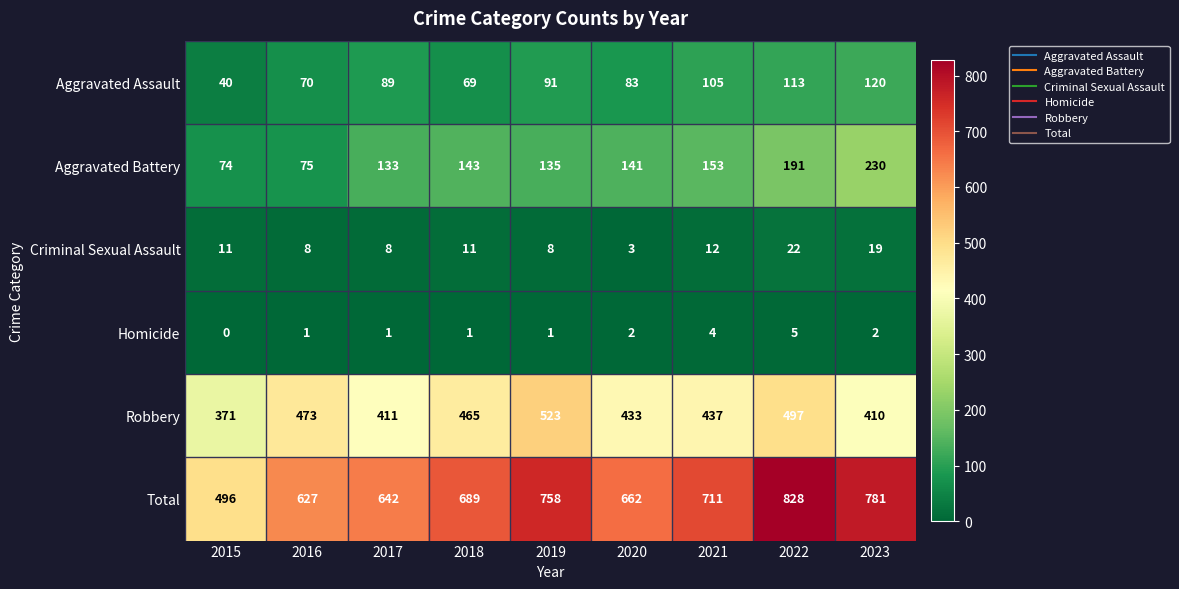

The Robbery series shows 433 at 2020. True or false?

True